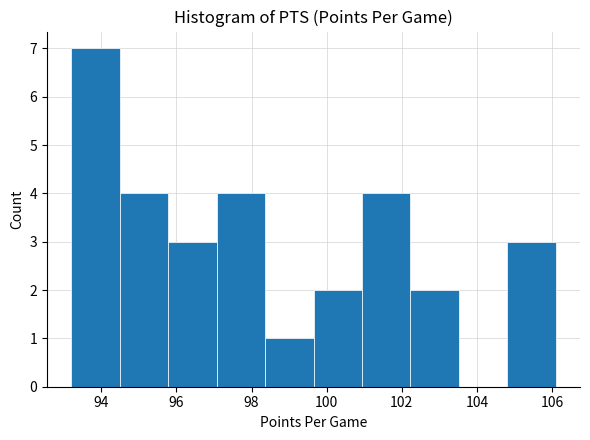

Reading left to right, transcribe this chart: for each bar, give the range it covers on the x-axis and its height. Neither the bar edges nor the heights are printed on the chart, so give them approximately, as read against the axes.

93.2 to 94.4: 7
94.4 to 95.8: 4
95.8 to 97.0: 3
97.0 to 98.4: 4
98.4 to 99.6: 1
99.6 to 101.0: 2
101.0 to 102.2: 4
102.2 to 103.6: 2
103.6 to 104.8: 0
104.8 to 106.2: 3